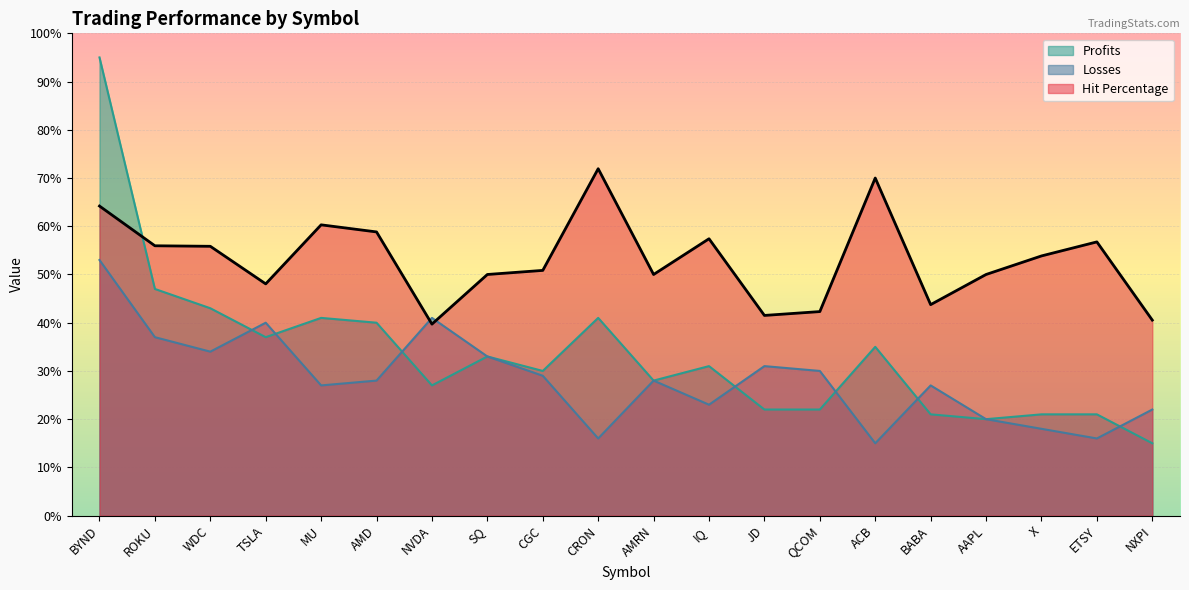

Rank the categories by Hit Percentage value from highest to lowest.

CRON, ACB, BYND, MU, AMD, IQ, ETSY, ROKU, WDC, X, CGC, SQ, AMRN, AAPL, TSLA, BABA, QCOM, JD, NXPI, NVDA